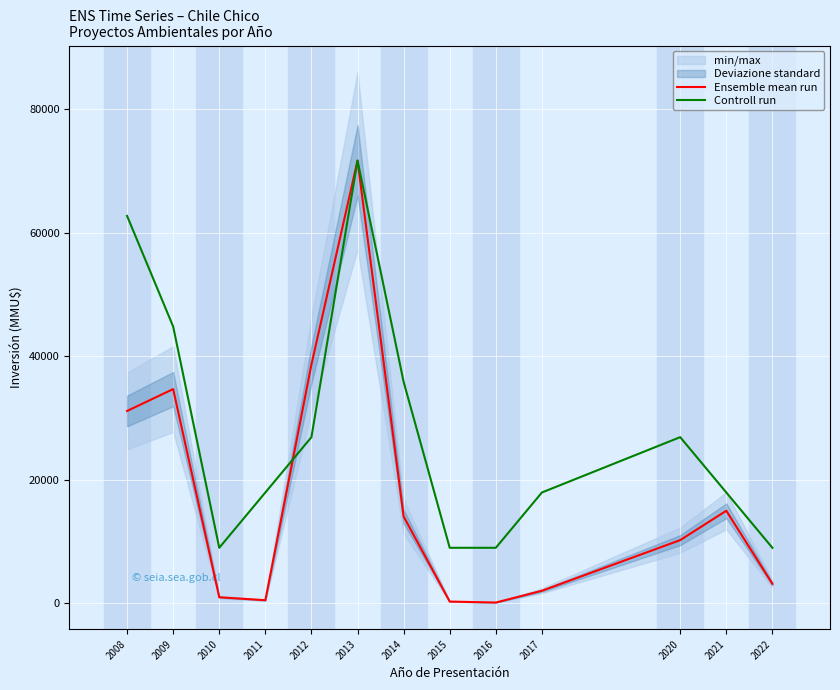

Which series has the largest total across all categories?

Controll run